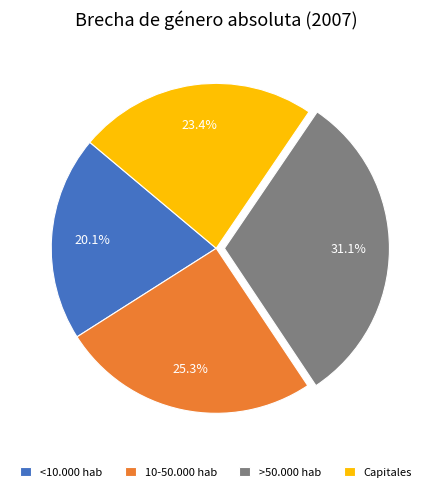

How many slices are in this pie chart?

4